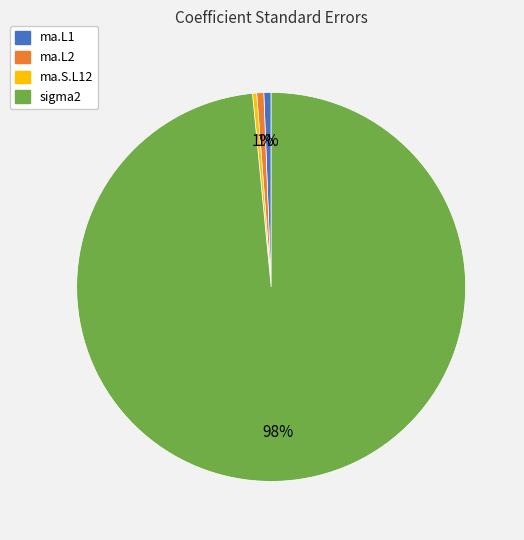

To the nearest percent, what is the average slice percentage?

25%